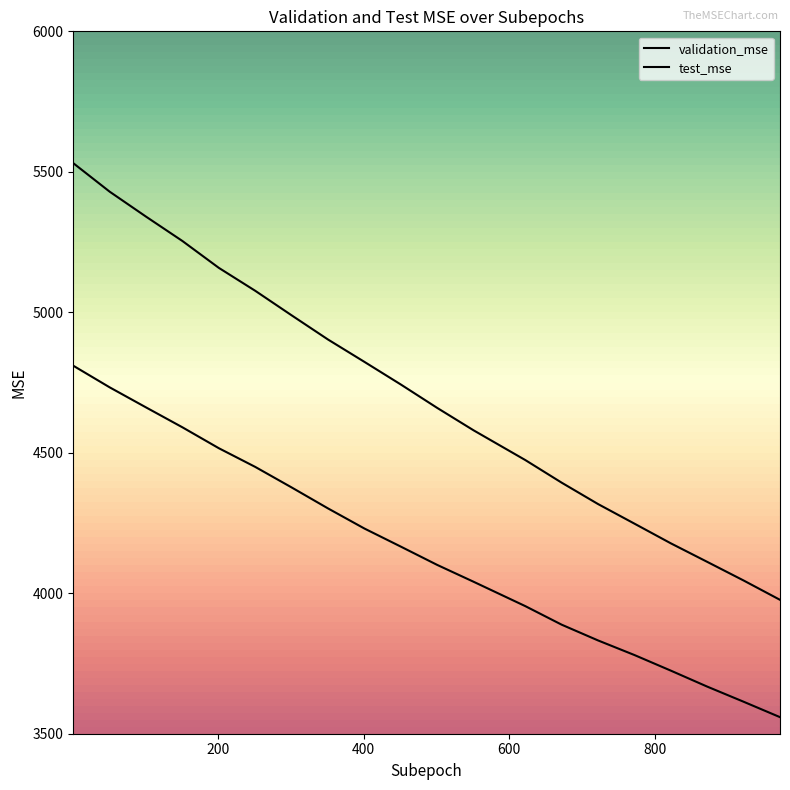

Reading right to left, list all the values displayed in this chart.

validation_mse: 3559.0	3613.8	3667.7	3724.5	3780.1	3832.0	3888.1	3954.2	4040.9	4100.9	4166.0	4230.4	4301.9	4376.6	4449.7	4516.1	4590.5	4661.4	4732.9	4809.8
test_mse: 3976.5	4045.4	4111.7	4177.6	4247.7	4317.5	4393.6	4474.1	4579.9	4659.7	4743.0	4823.5	4903.1	4989.2	5076.5	5158.1	5253.6	5340.4	5429.3	5530.7